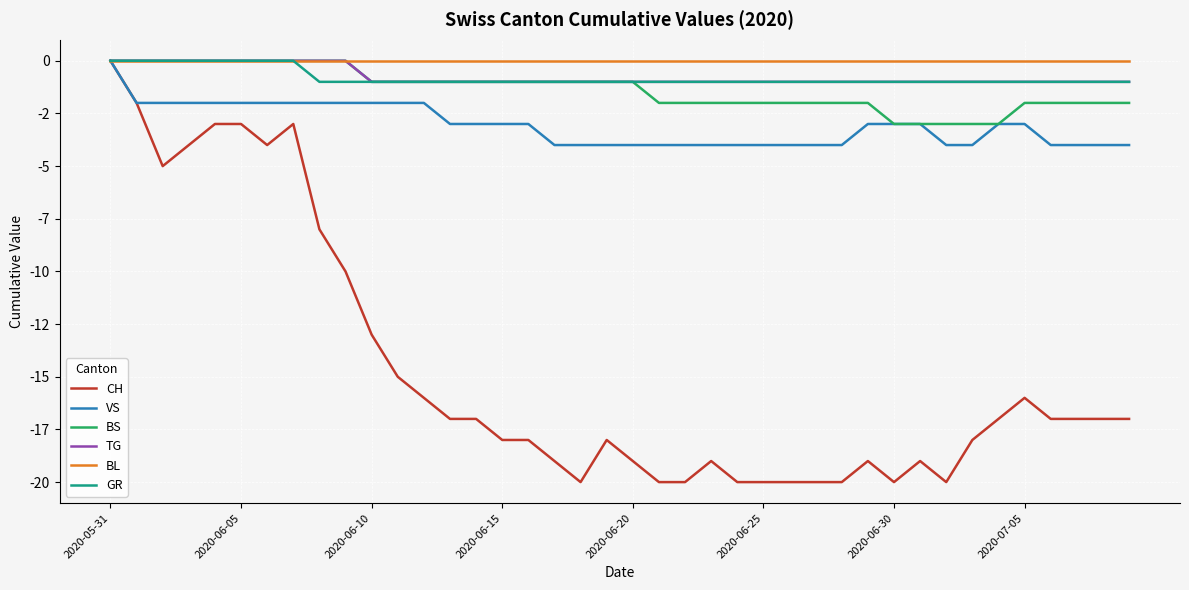

Where is BS nearest to the value -1?

2020-06-10